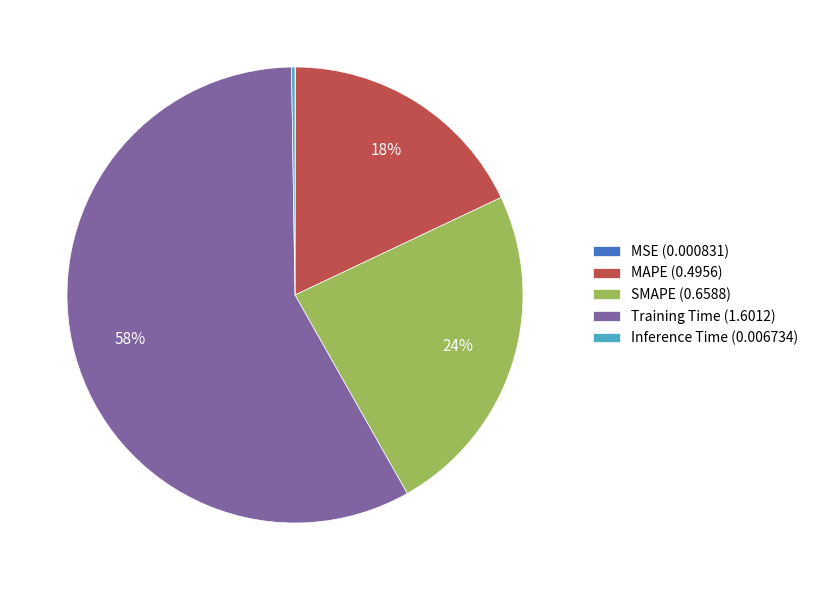

To the nearest percent, what is the difference between the Training Time and MAPE slice percentages?

40%